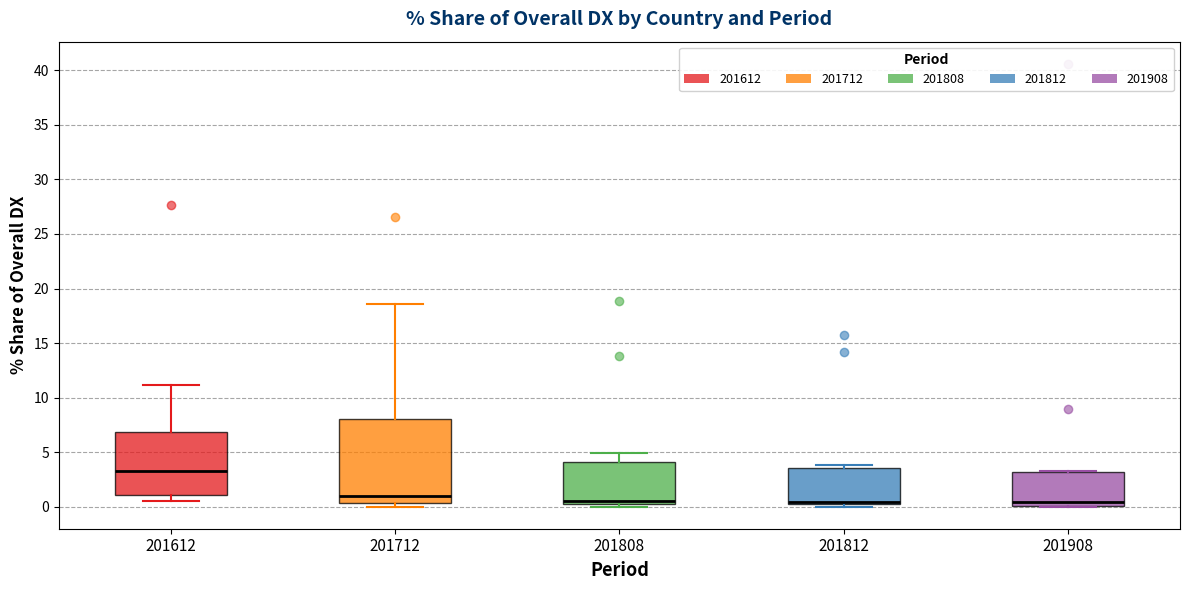

Reading left to right, transcribe this box plot: for each box, give where its median line is, the range the box spans, and where its two whiskers end, as read against the y-axis. The values are not printed on the chart, so give them approximately, as read against the axis.

201612: median 3.0, box 1.0 to 7.0, whiskers 0.5 to 11.0
201712: median 1.0, box 0.5 to 8.0, whiskers 0.0 to 18.5
201808: median 0.5, box 0.0 to 4.0, whiskers 0.0 (just below the box's lower edge) to 5.0
201812: median 0.5 (just above the box's lower edge), box 0.5 to 3.5, whiskers 0.0 to 4.0
201908: median 0.5, box 0.0 to 3.0, whiskers 0.0 to 3.5